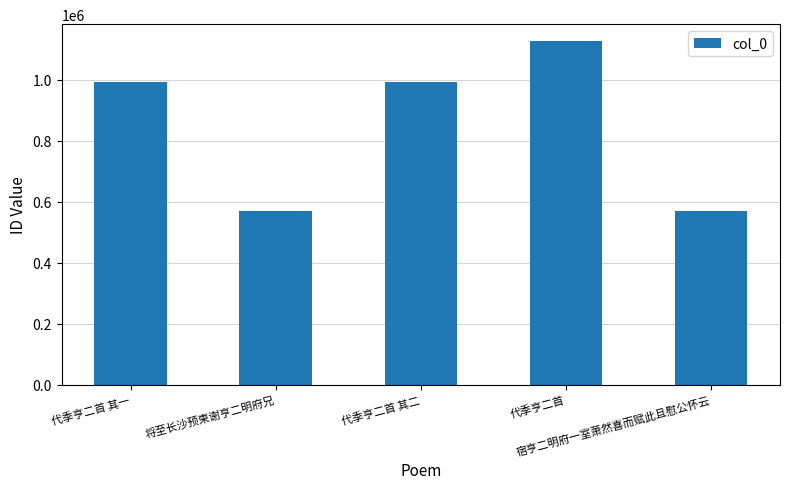

The chart shows a value of 571146 at 将至长沙预柬谢亨二明府兄. True or false?

True